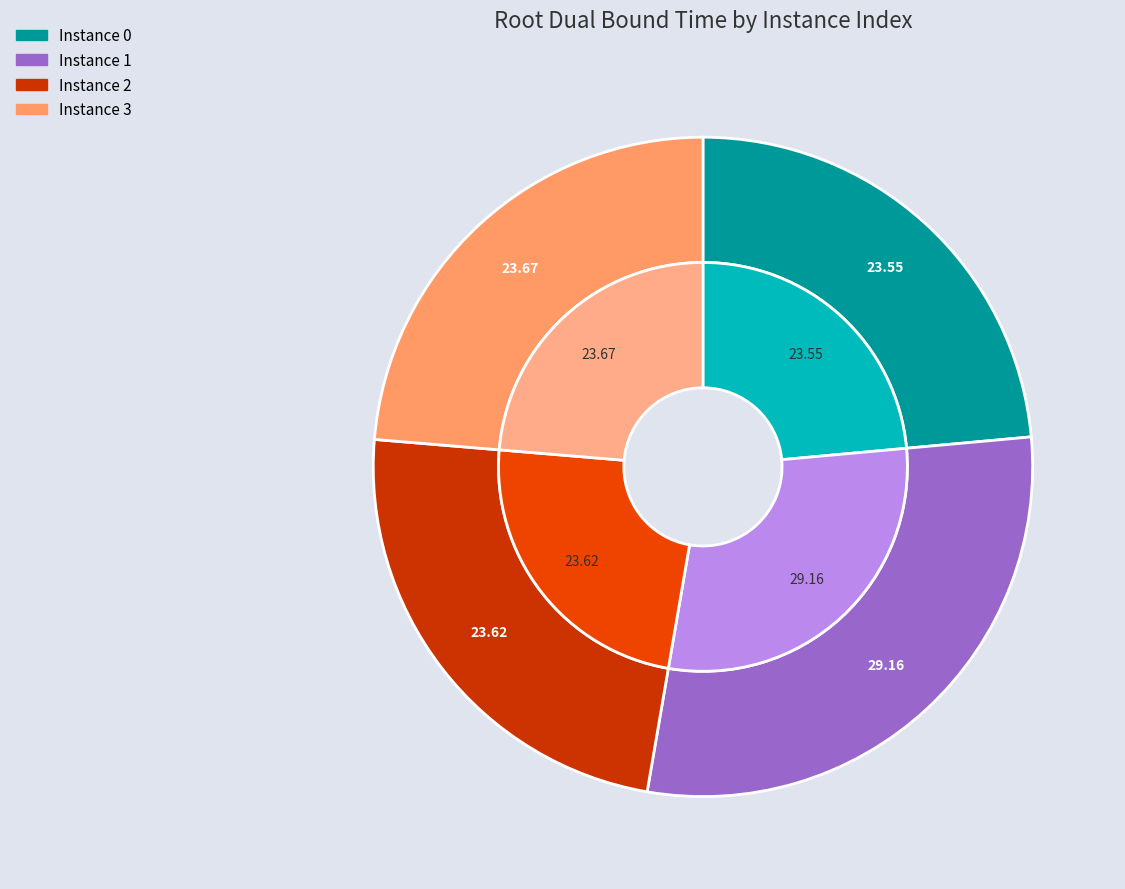

Count the number of slices in the pie.

4